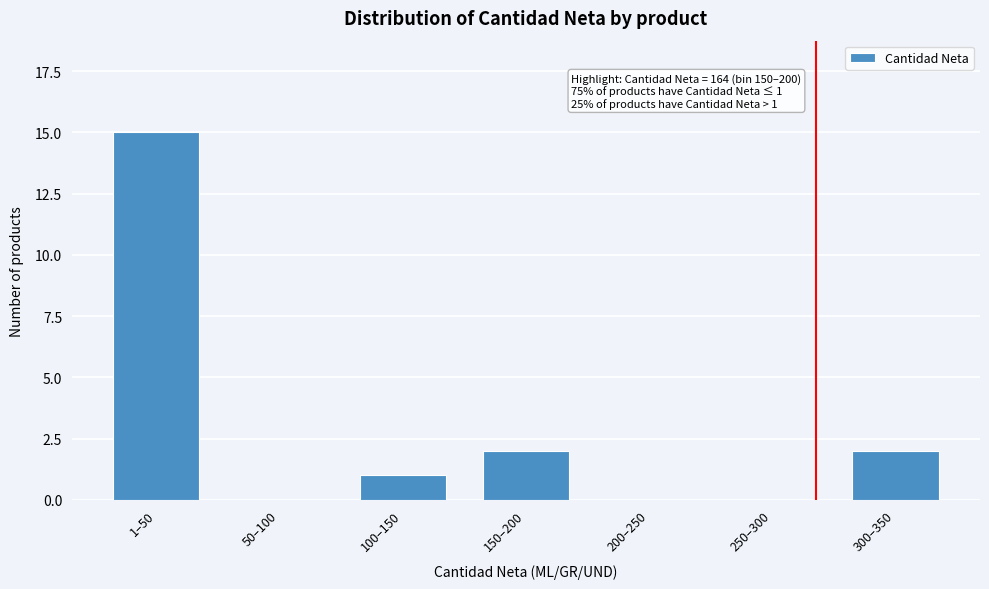

Reading left to right, what are all the values shown in this chart?

1–50=15	50–100=0	100–150=1	150–200=2	200–250=0	250–300=0	300–350=2